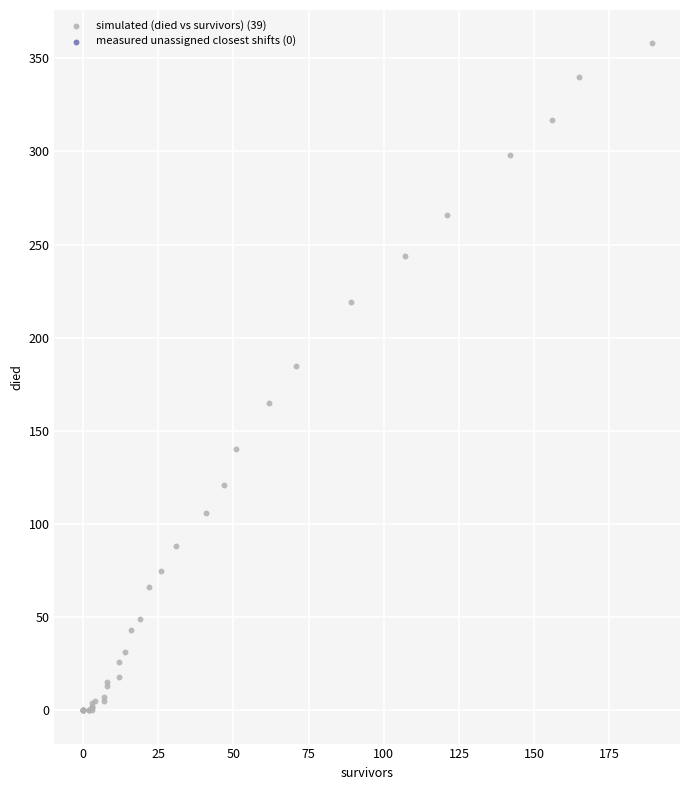

What Y value in the scatter plot is closest to 179?

185